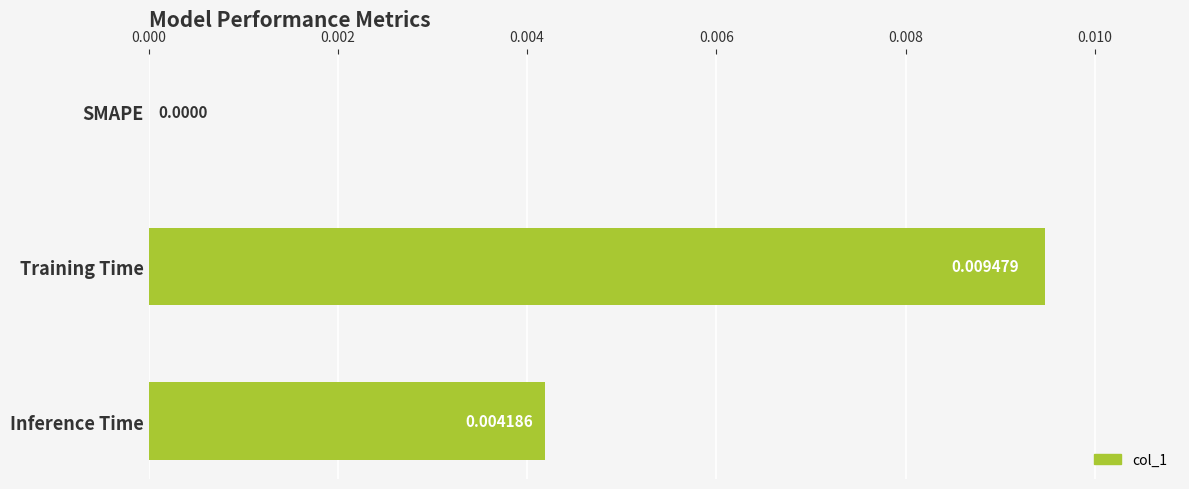

Which label corresponds to the largest value in the chart?

Training Time